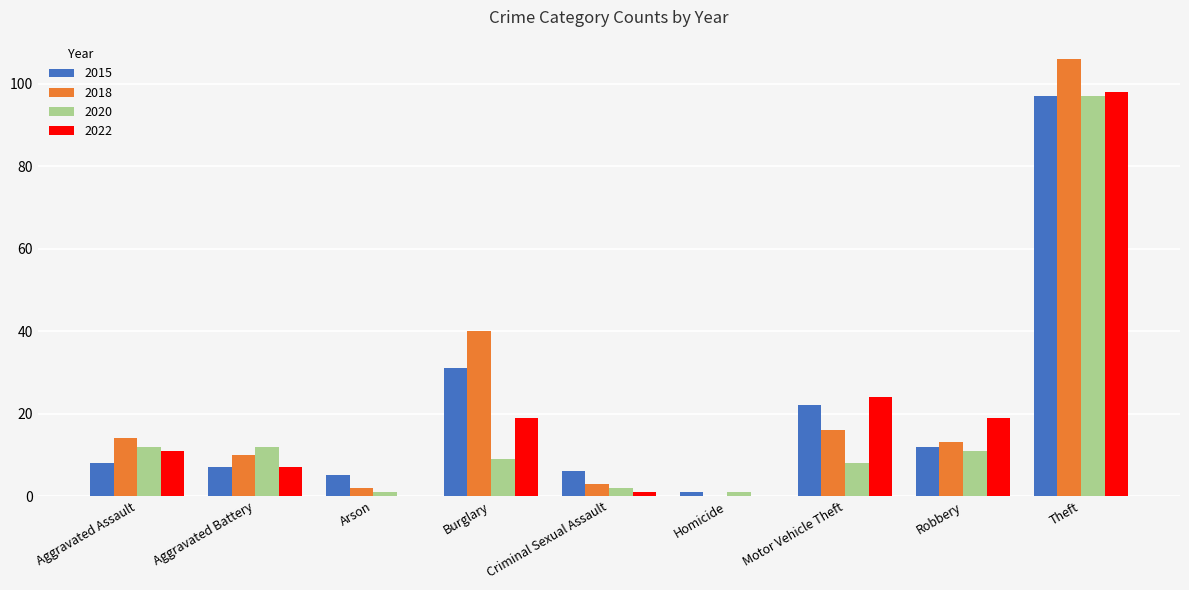

Are the bars horizontal?

No